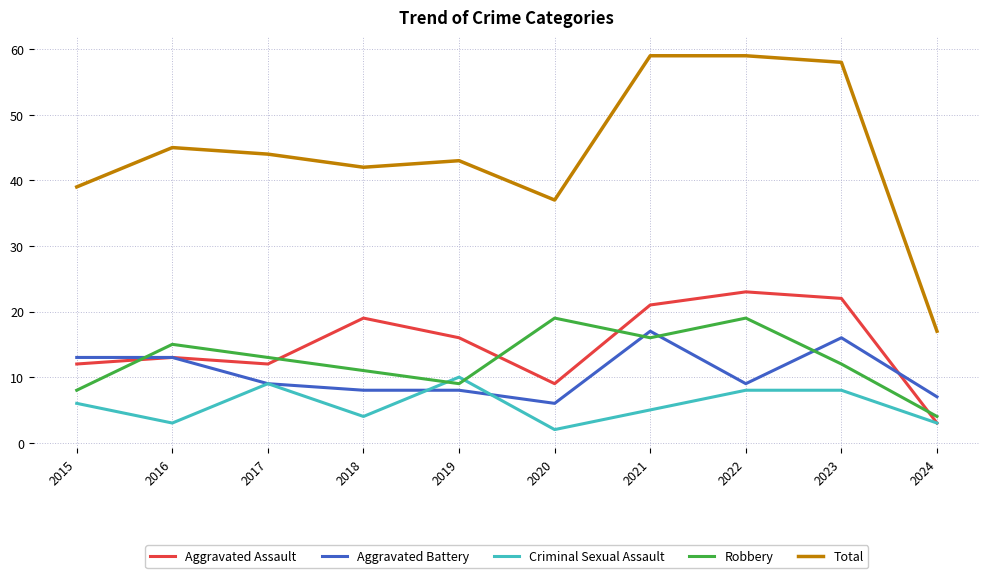

What is the difference between the highest and lowest values at 2018?

38